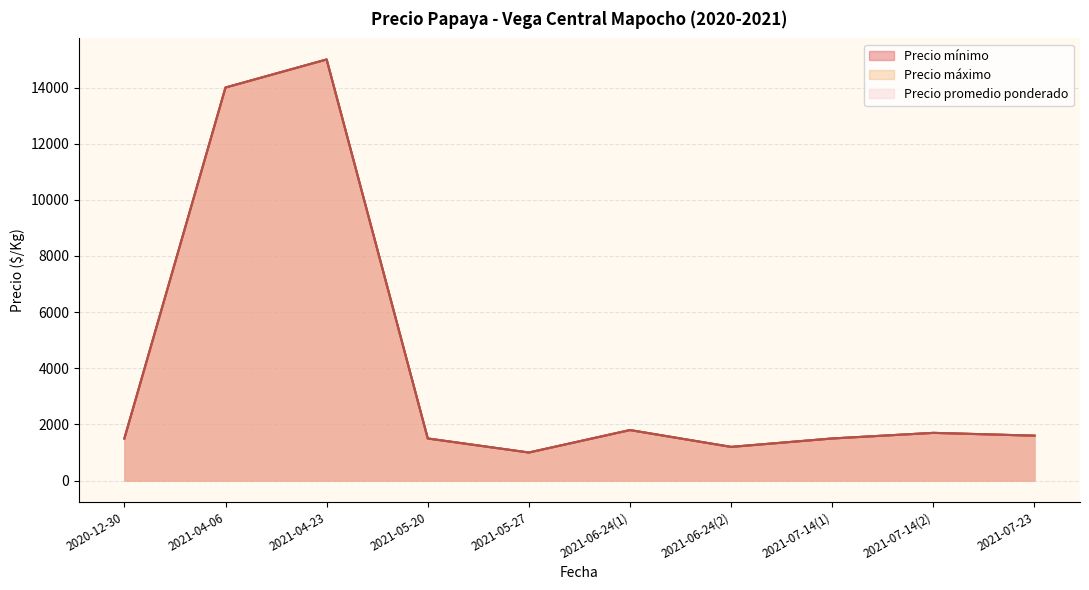

What is the sum of all Precio mínimo values?

40800